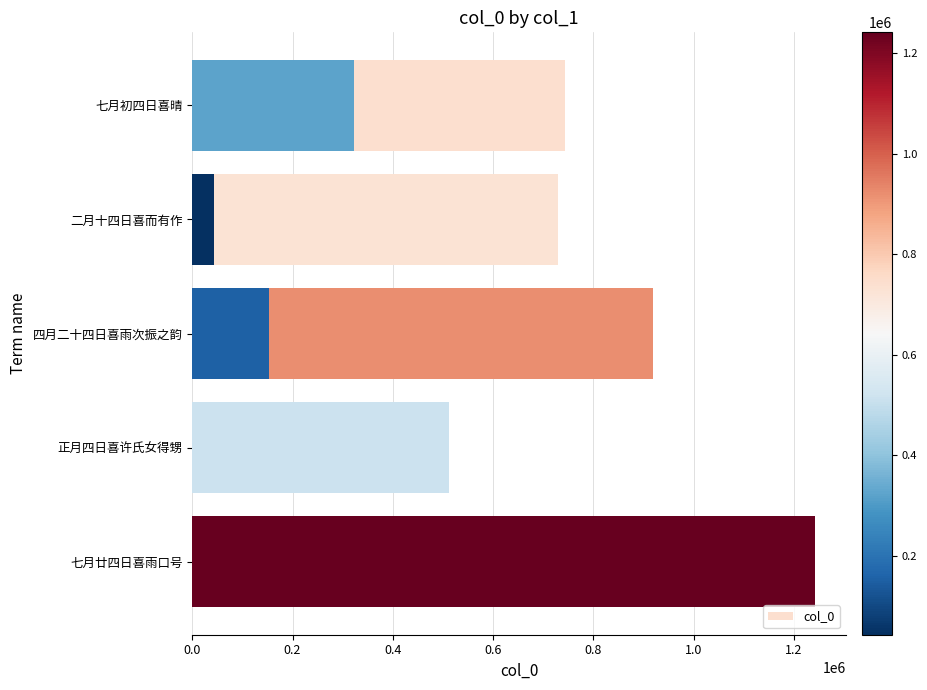

How many bars are there in total?

8